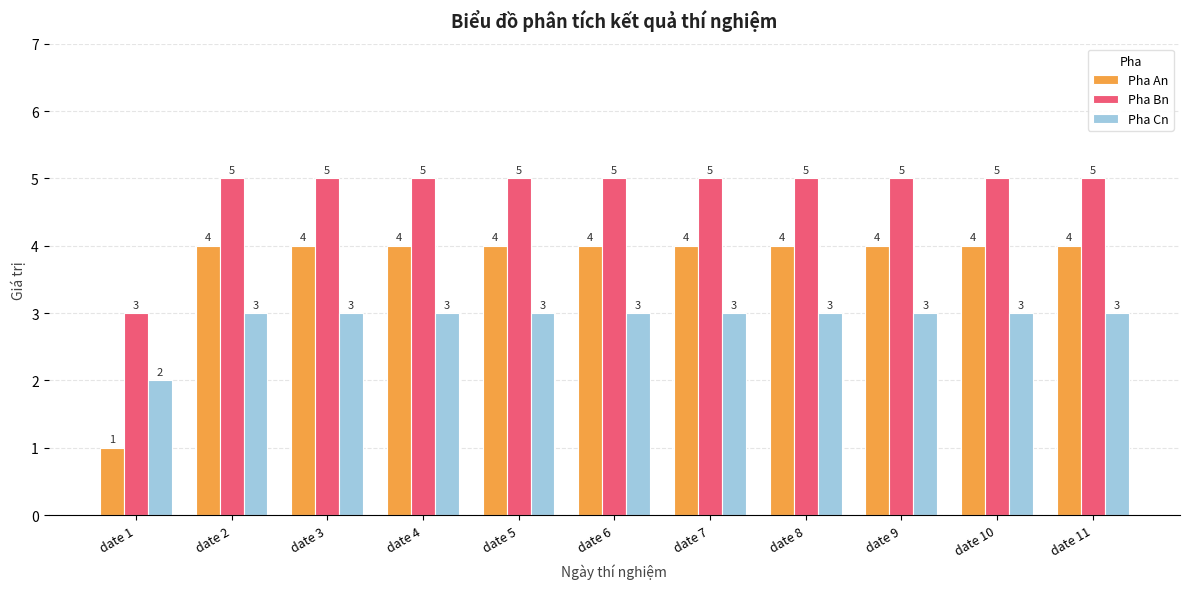

How many bars are there in total?

33